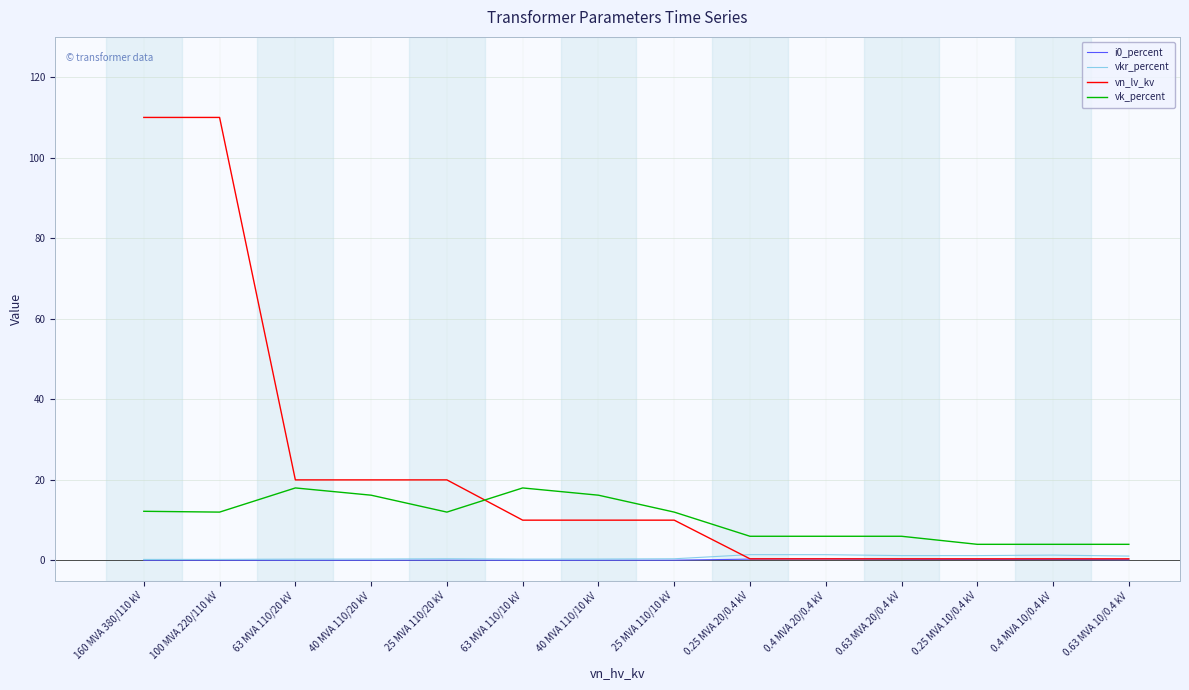

True or false: vk_percent and vkr_percent cross at least once.

False